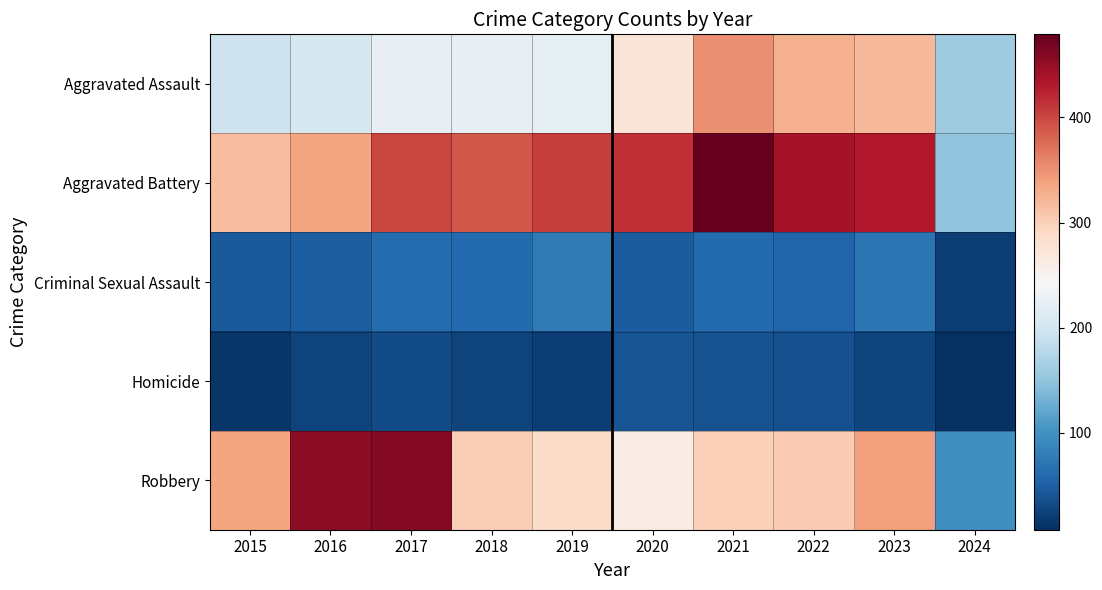

At which category does the chart reach its minimum across all series?

2024